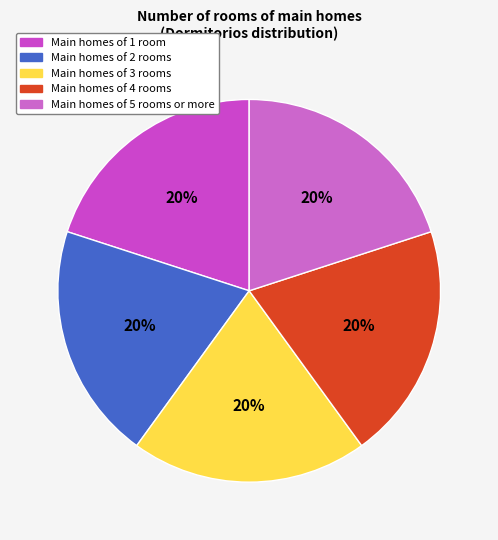

How many slices are in this pie chart?

5